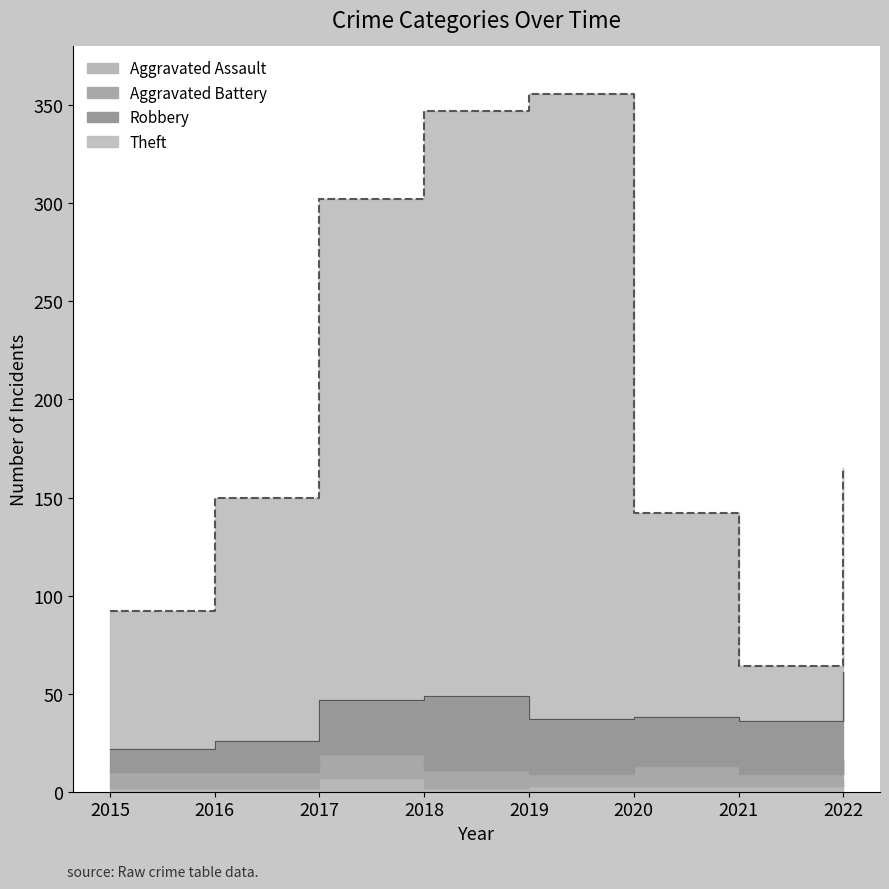

How many lines are shown in the chart?

4